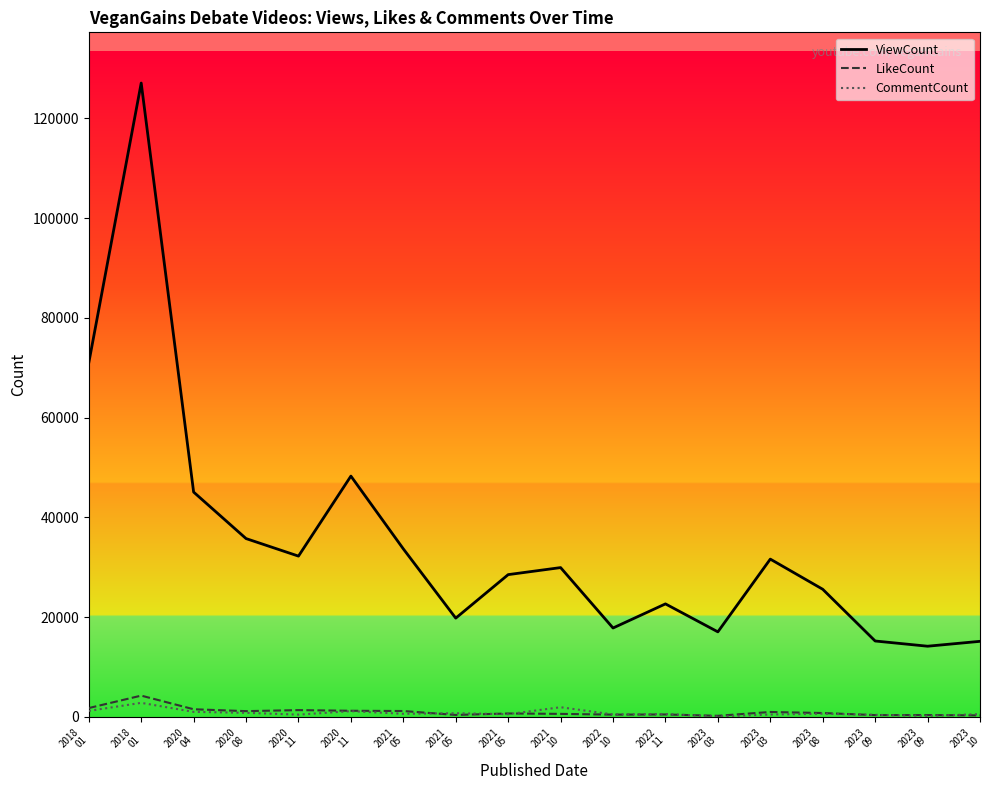

Does the chart display data point markers on the line(s)?

No